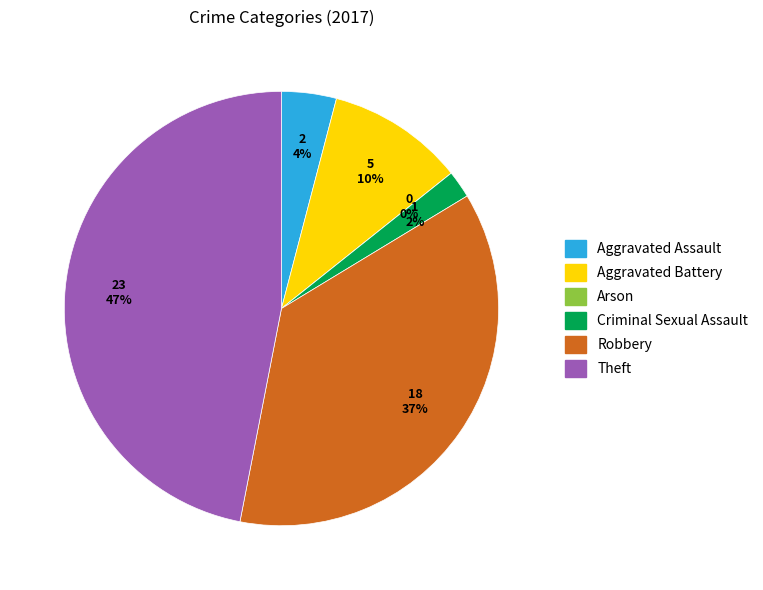

Approximately how many times larger is the value at Theft compared to Robbery?

1.3